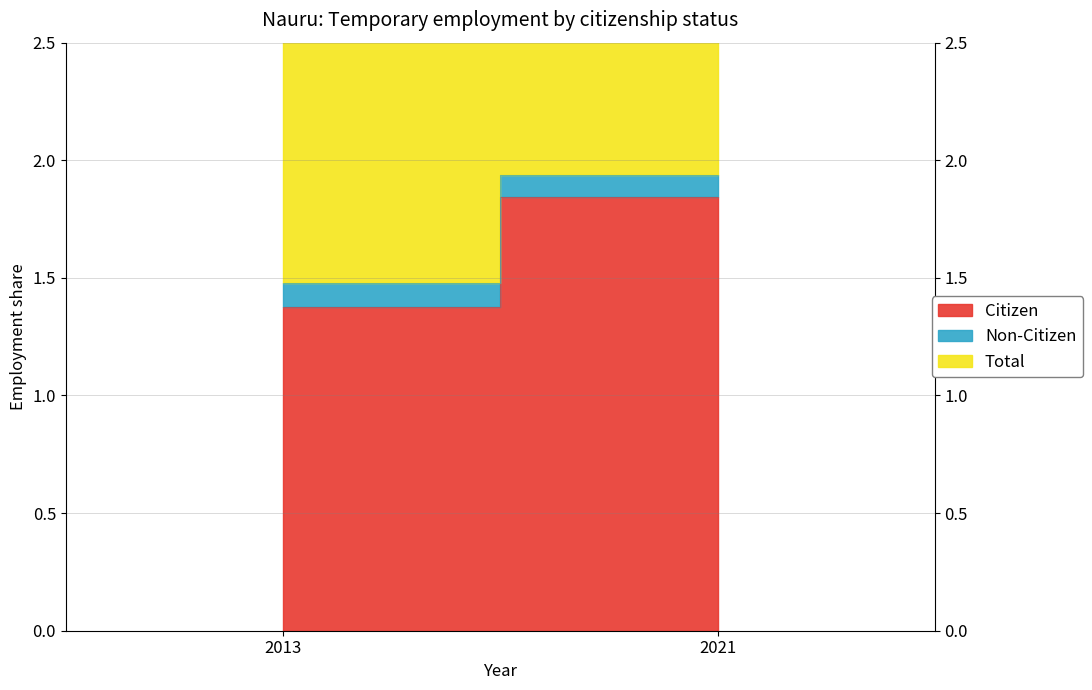

Reading left to right, extract all data points from this chart.

cit_citizen: 1.4	1.8
cit_noncit: 0.1	0.1
cit_total: 1.5	1.9